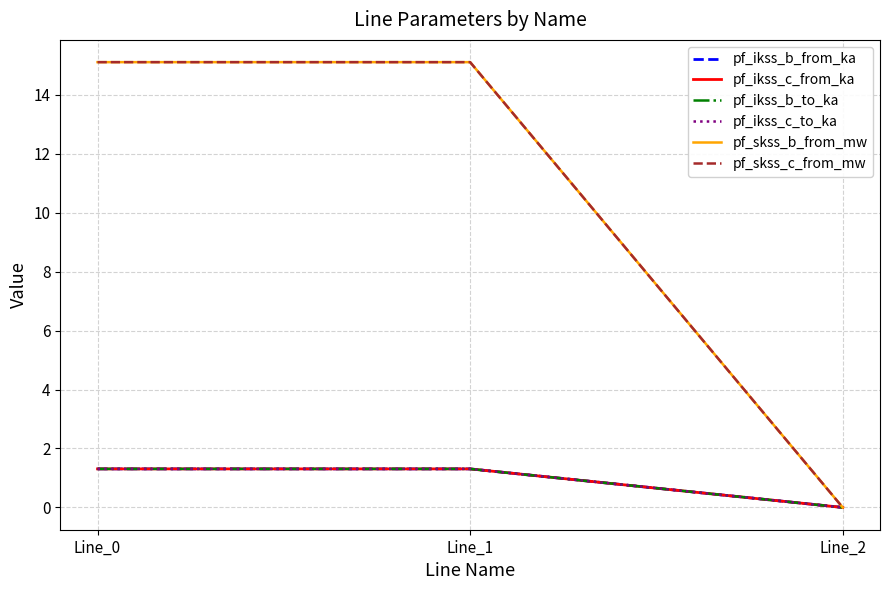

At which label does pf_ikss_c_from_ka reach its peak?

Line_1